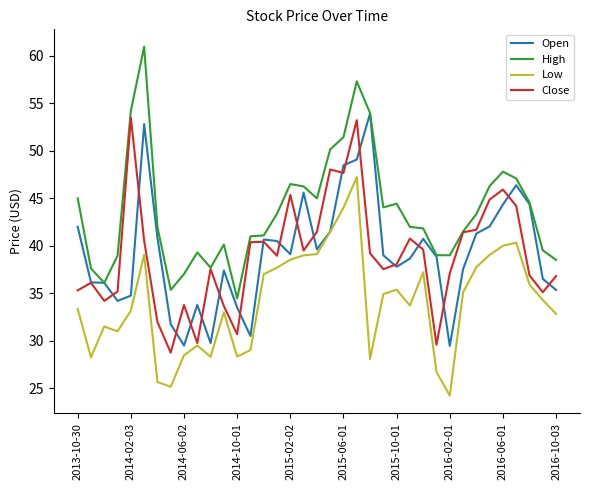

Which series has the largest total across all categories?

High